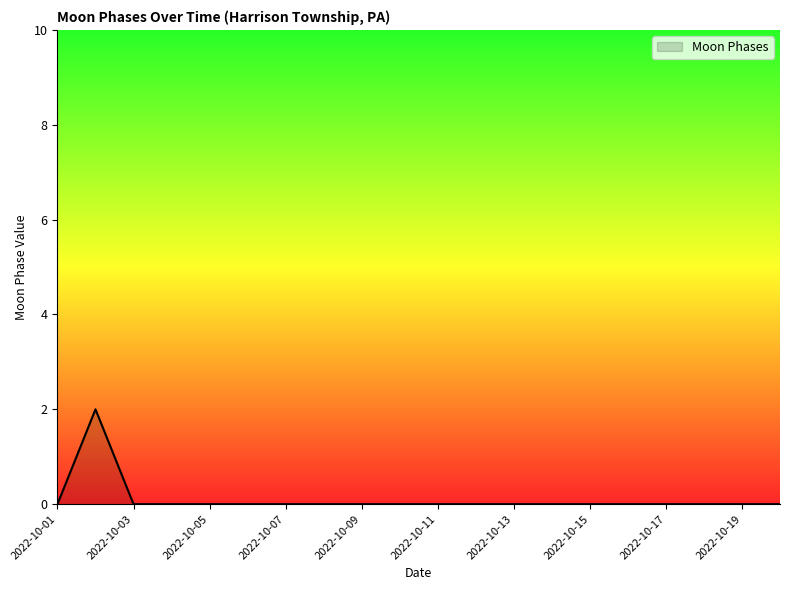

How many lines are shown in the chart?

1